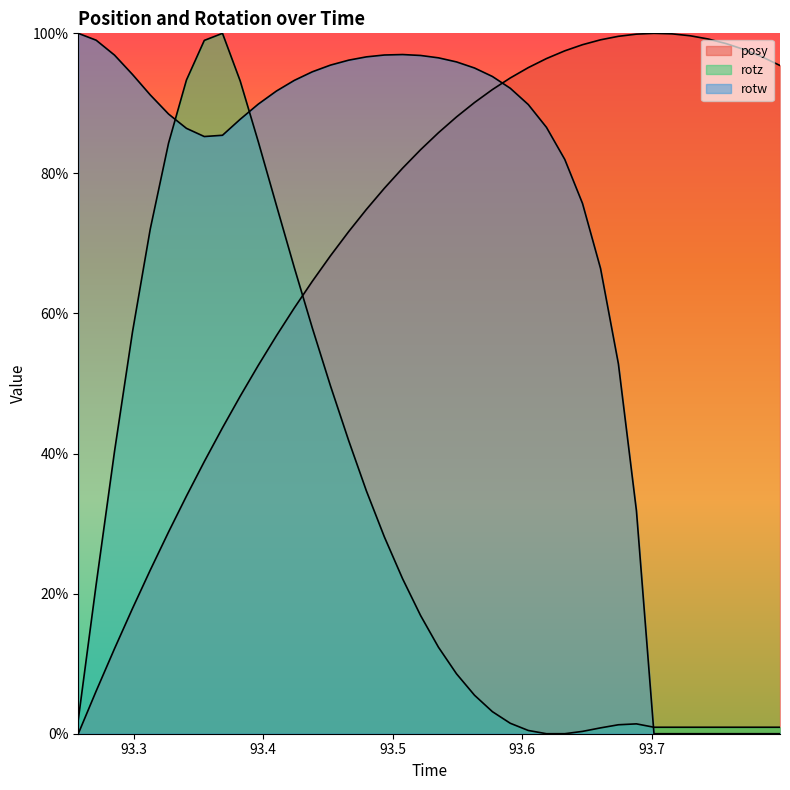

What is the value of the rotw point at the 25th from the left?

0.9